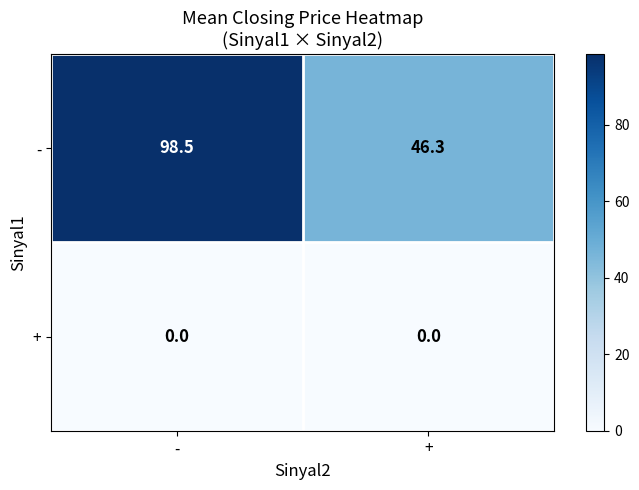

At which category is the sum across all series the highest?

-